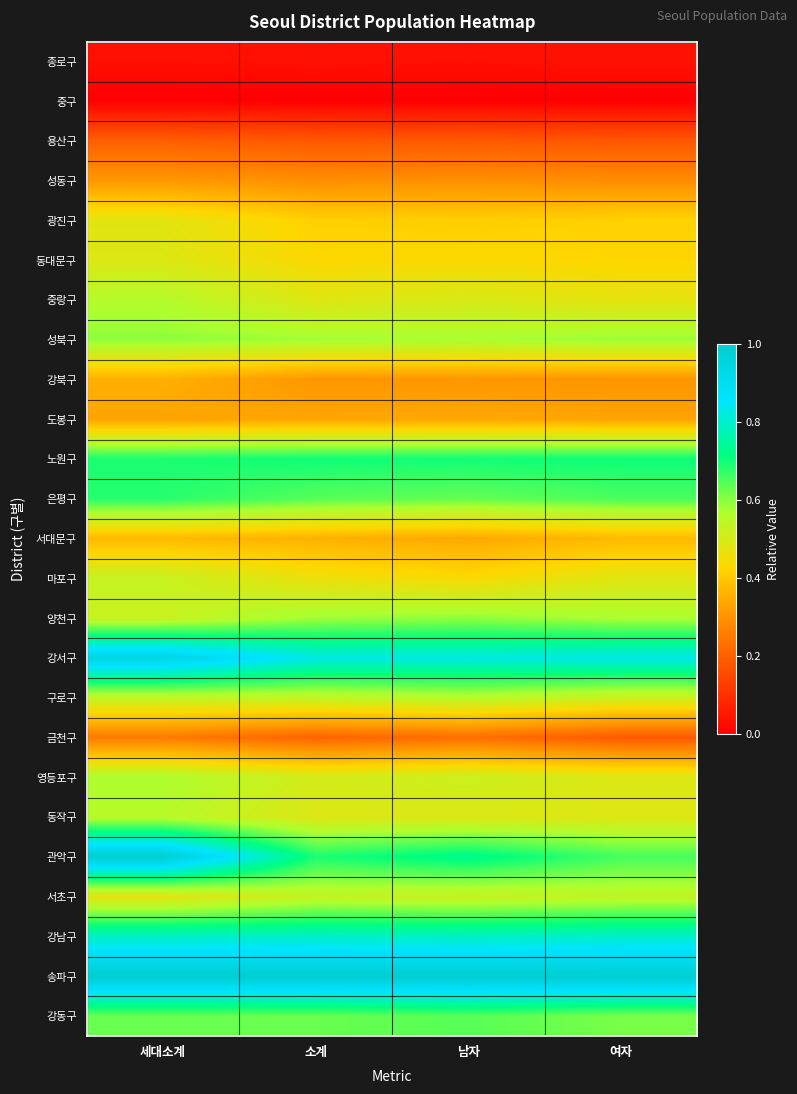

At how many categories does at least one series exceed 0?

4